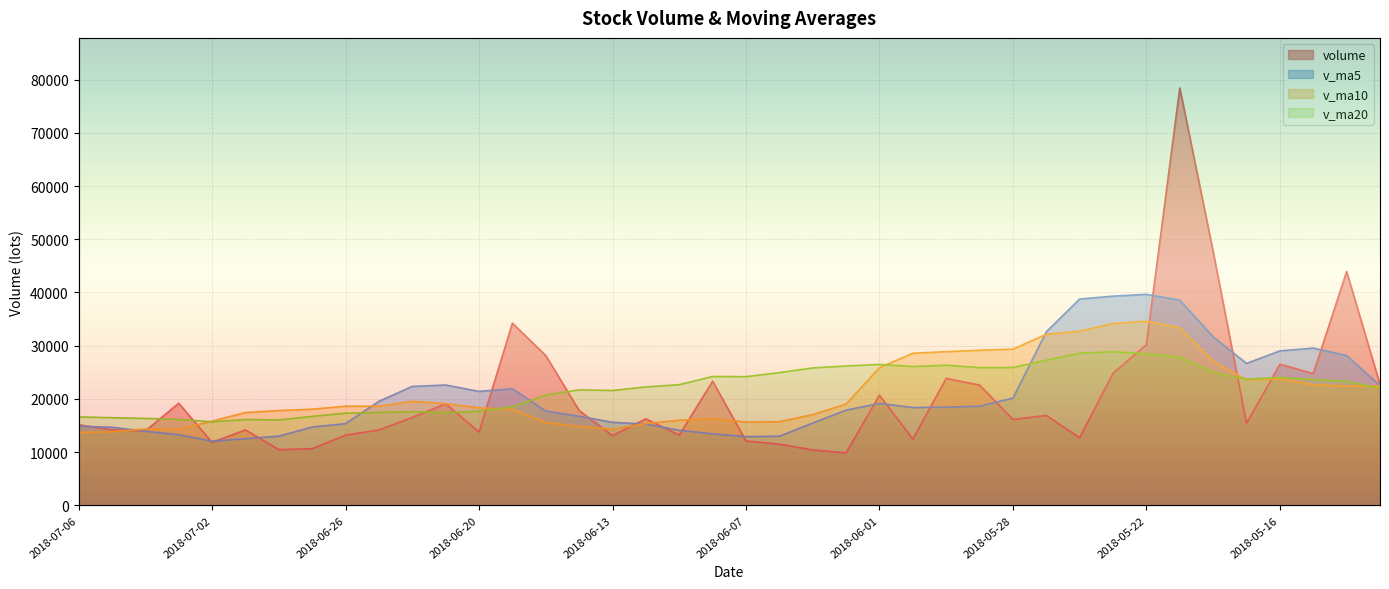

Between 2018-05-16 and 2018-05-15, which series saw the biggest shift?

volume